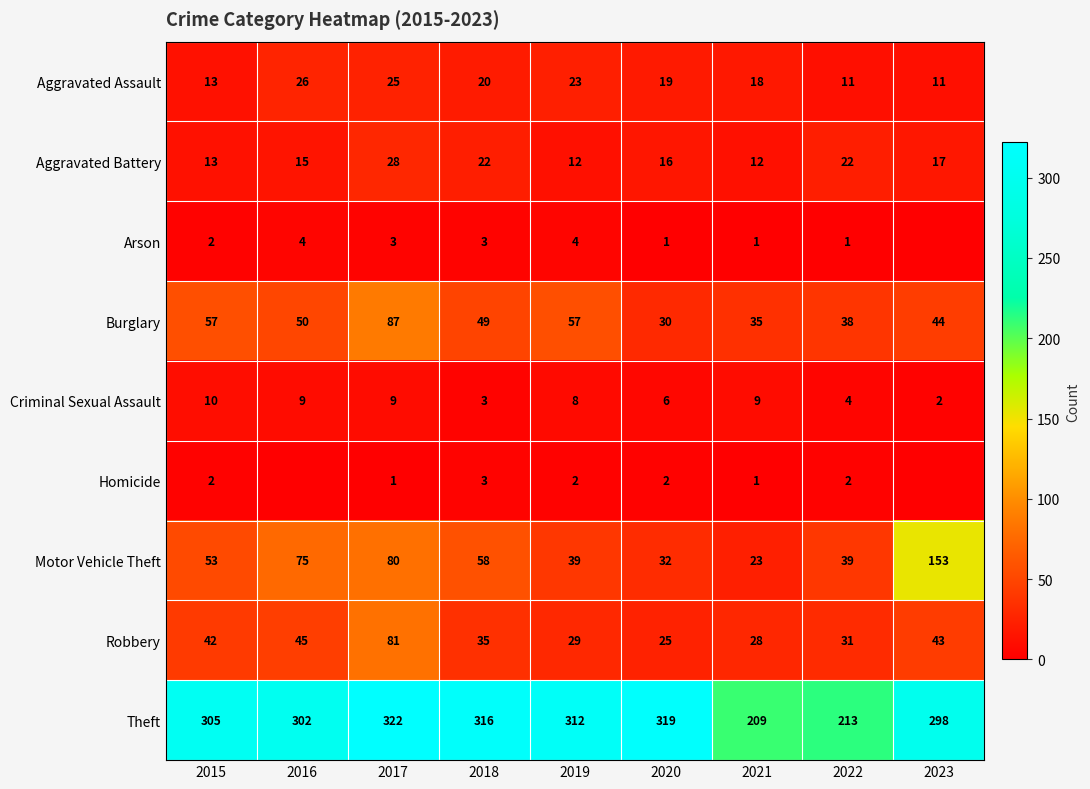

At which label does Criminal Sexual Assault reach its minimum?

2023